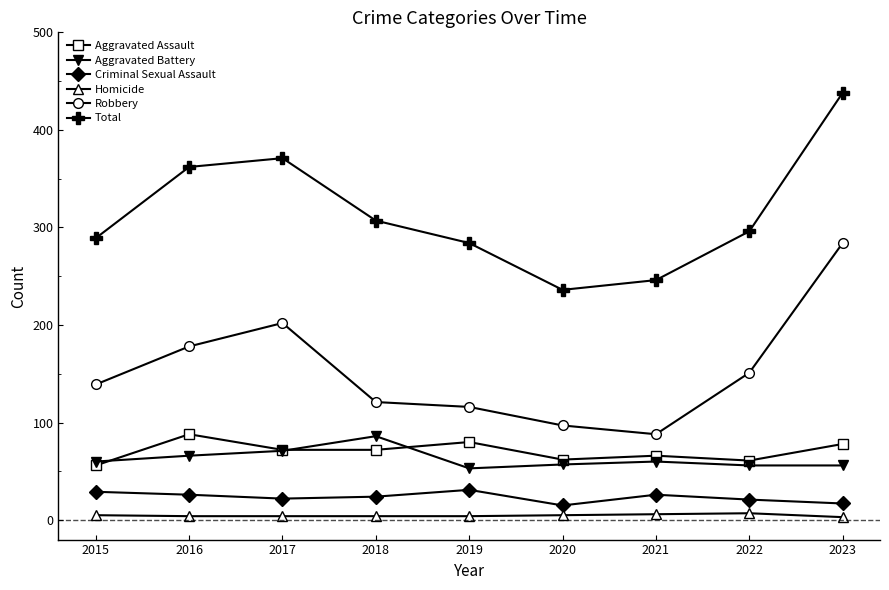

What is the difference between the maximum and minimum values in the Aggravated Assault series?

32